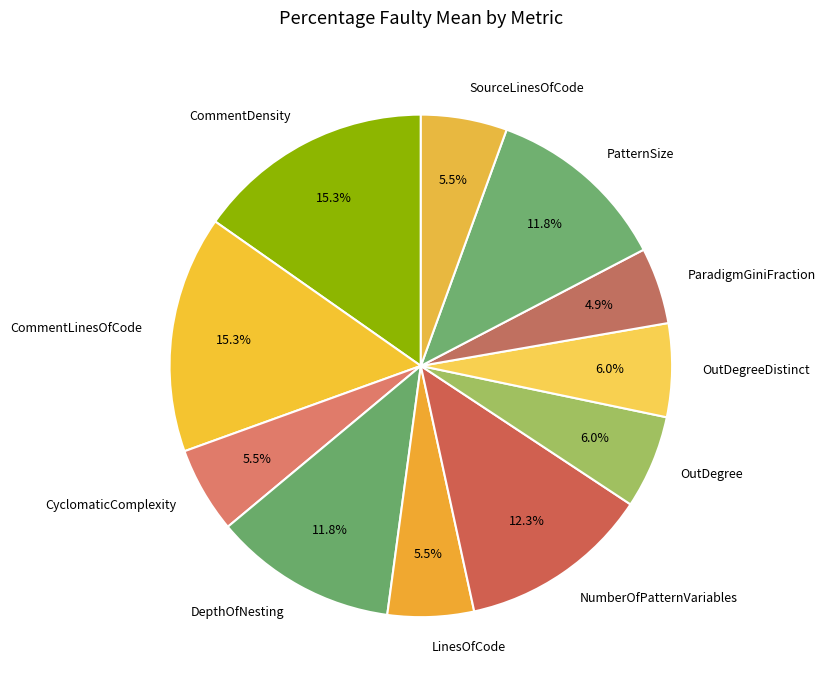

Is it true that CommentLinesOfCode is 10% of the pie?

False